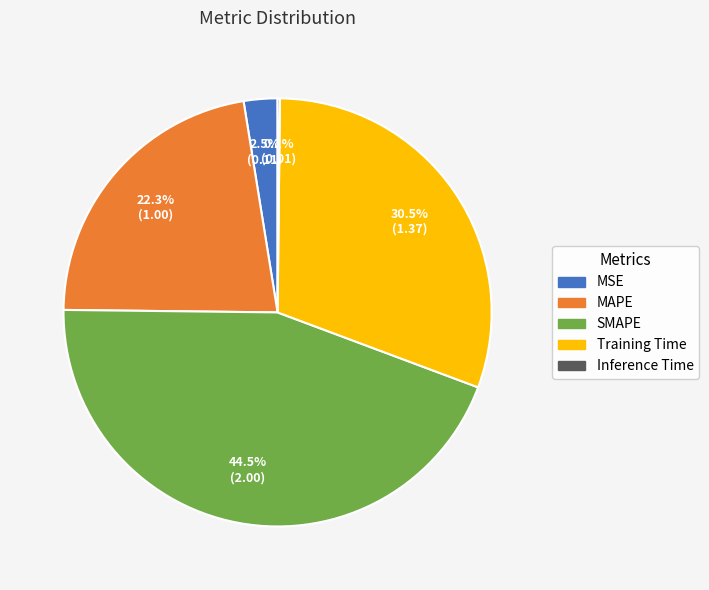

What percentage is NOT represented by MAPE?

77.7%